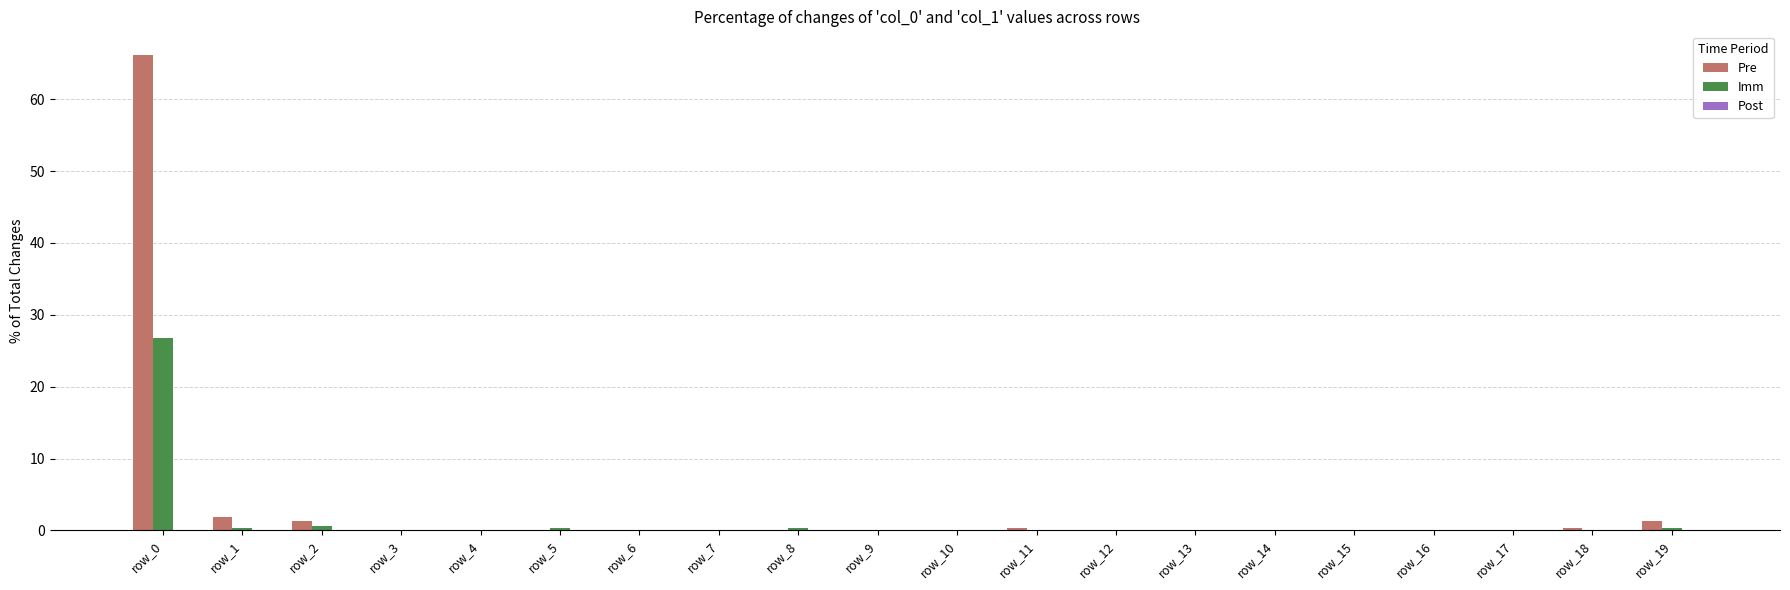

At which category is the sum across all series the highest?

row_0